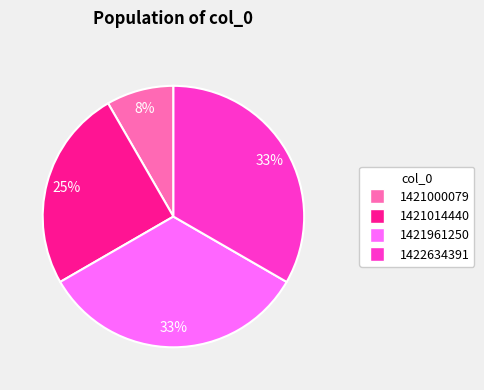

Is there any slice that represents more than half of the pie?

No